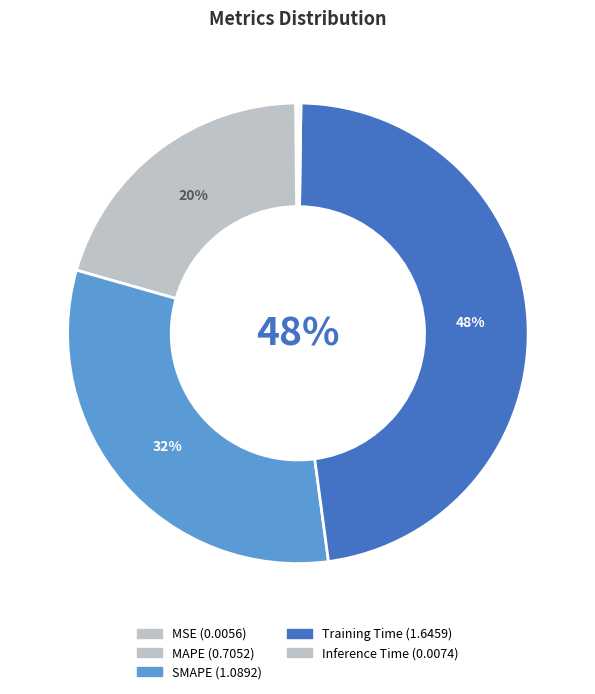

Is it true that Inference Time is 1% of the pie?

False